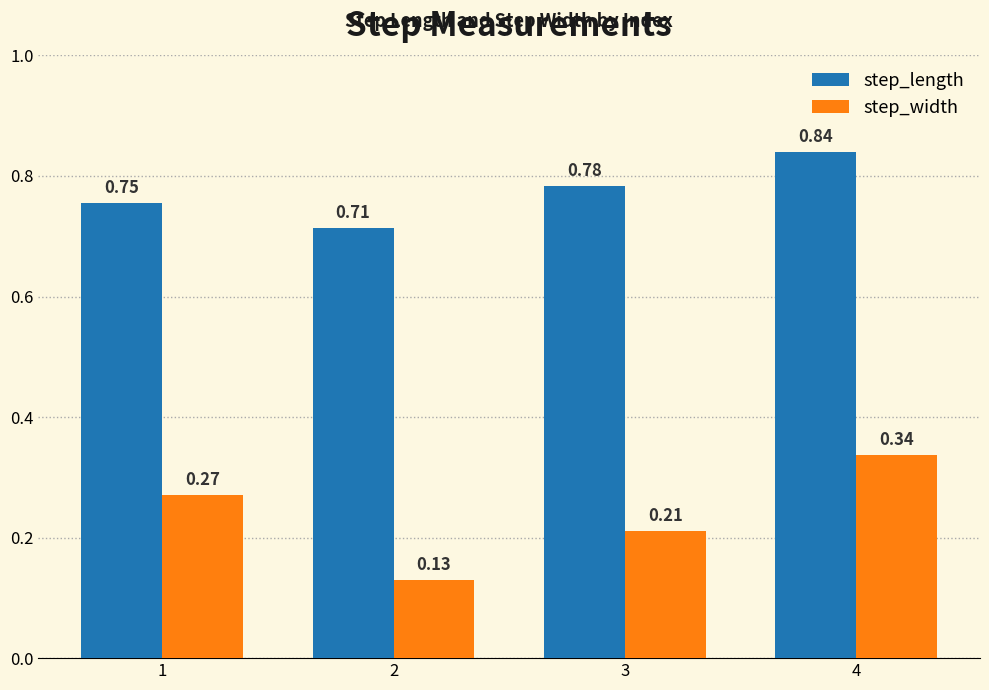

Which series has the widest spread of values?

step_width